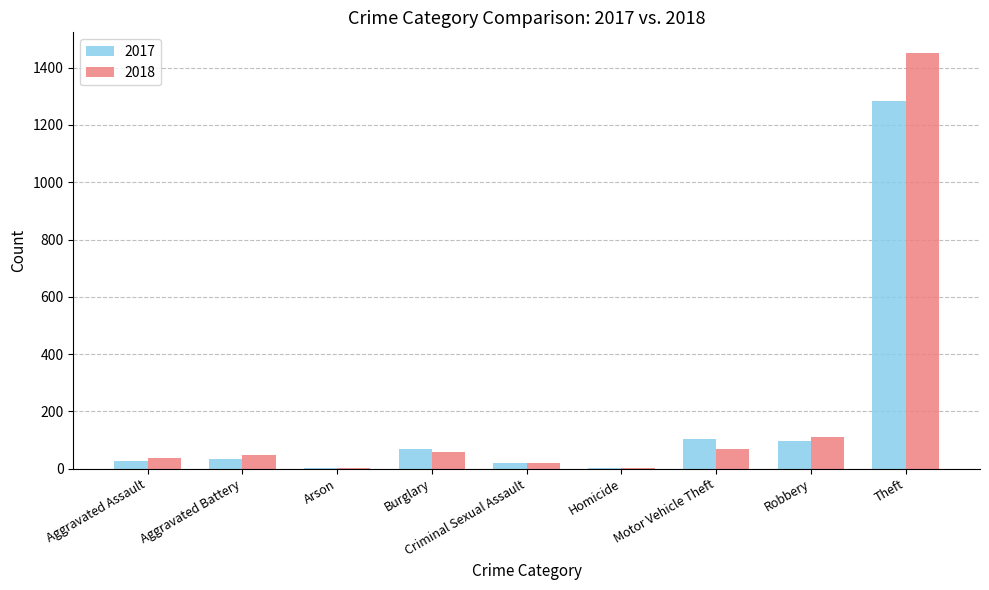

The value of 2017 at Theft is 1677. True or false?

False